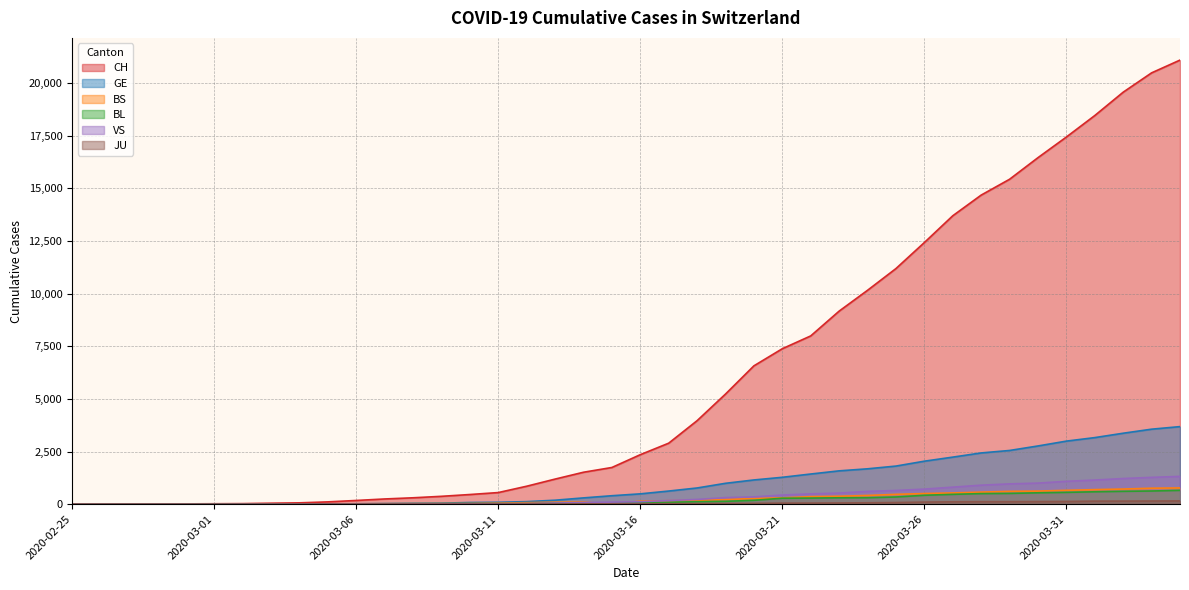

How many data points does each series have?

40